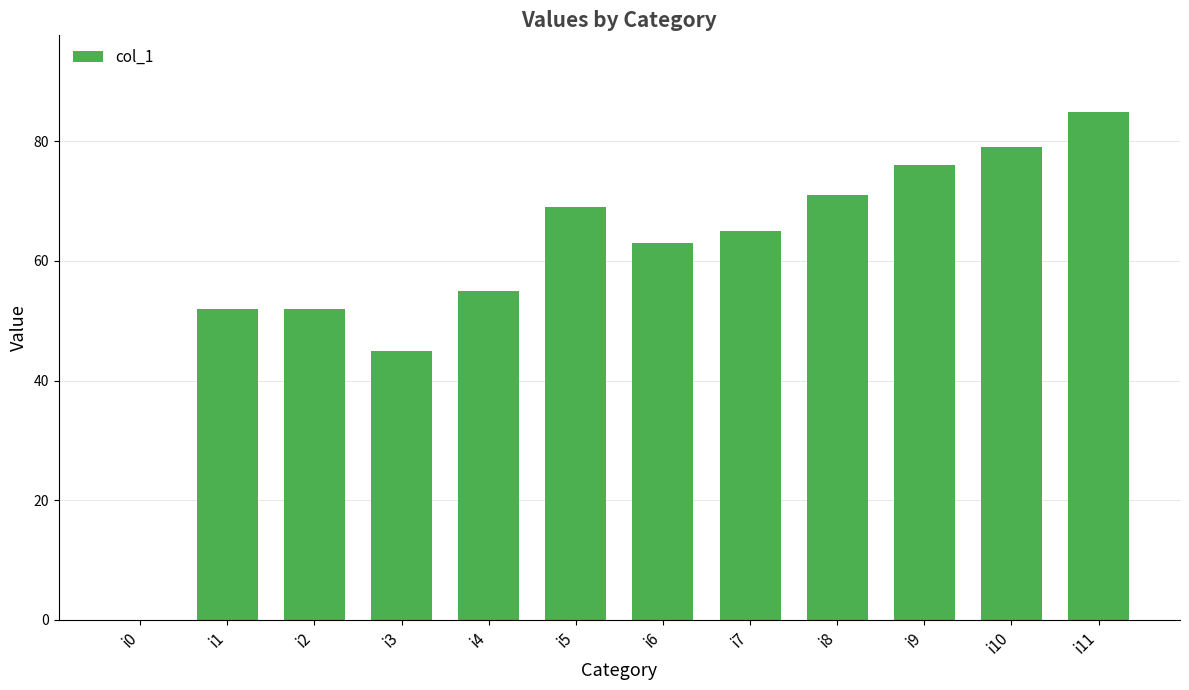

What is the sum of the values at i5 and i6?

132